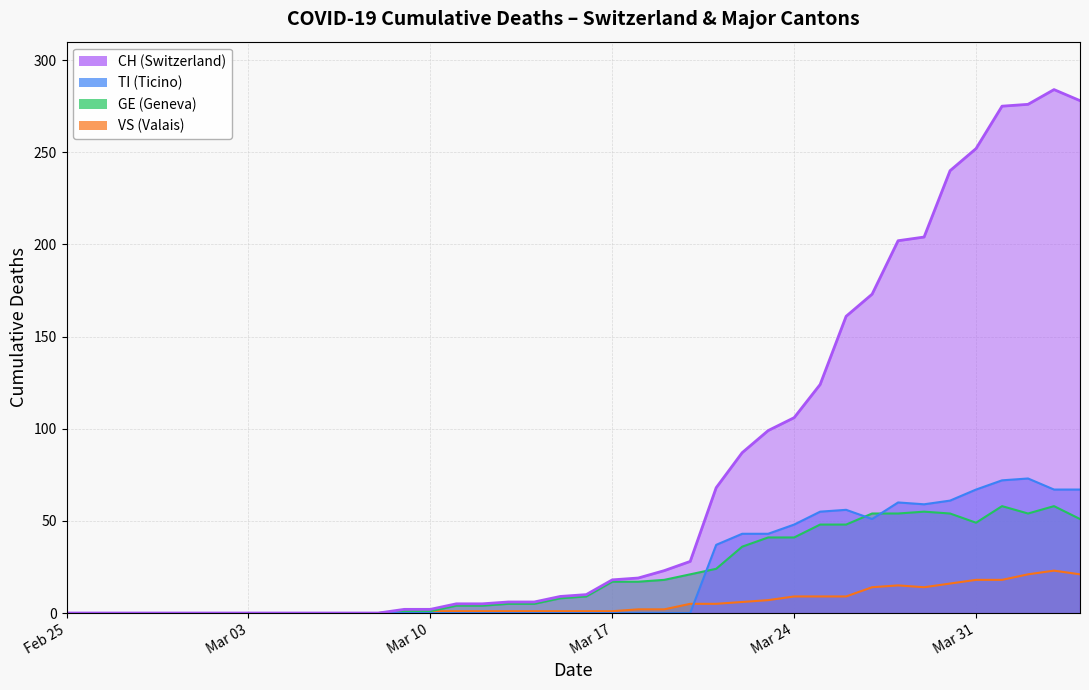

Between 2020-03-15 and 2020-03-30, which series saw the biggest shift?

CH